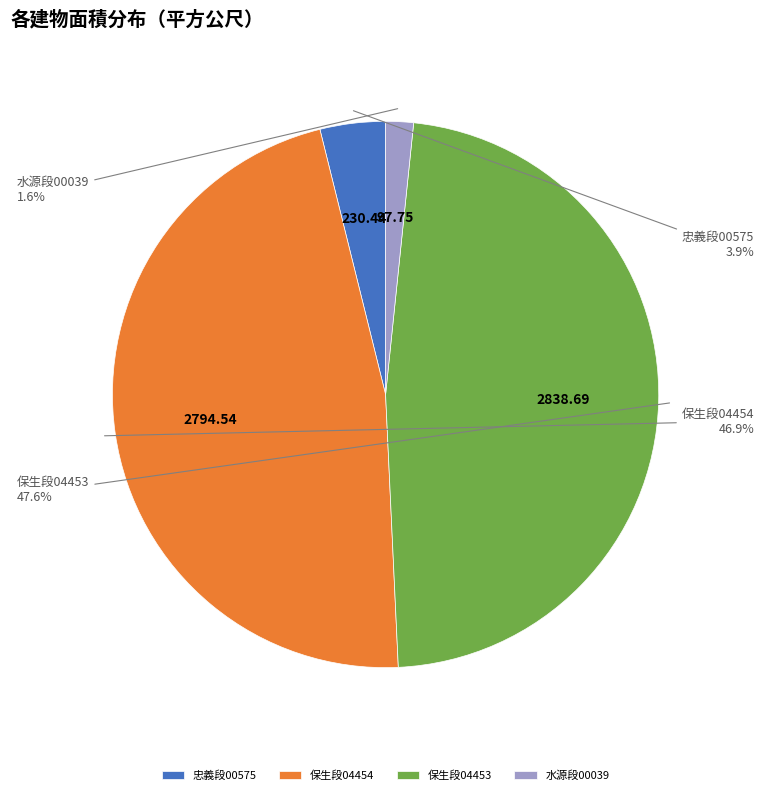

Which has a higher value, 保生段04453 or 保生段04454?

保生段04453